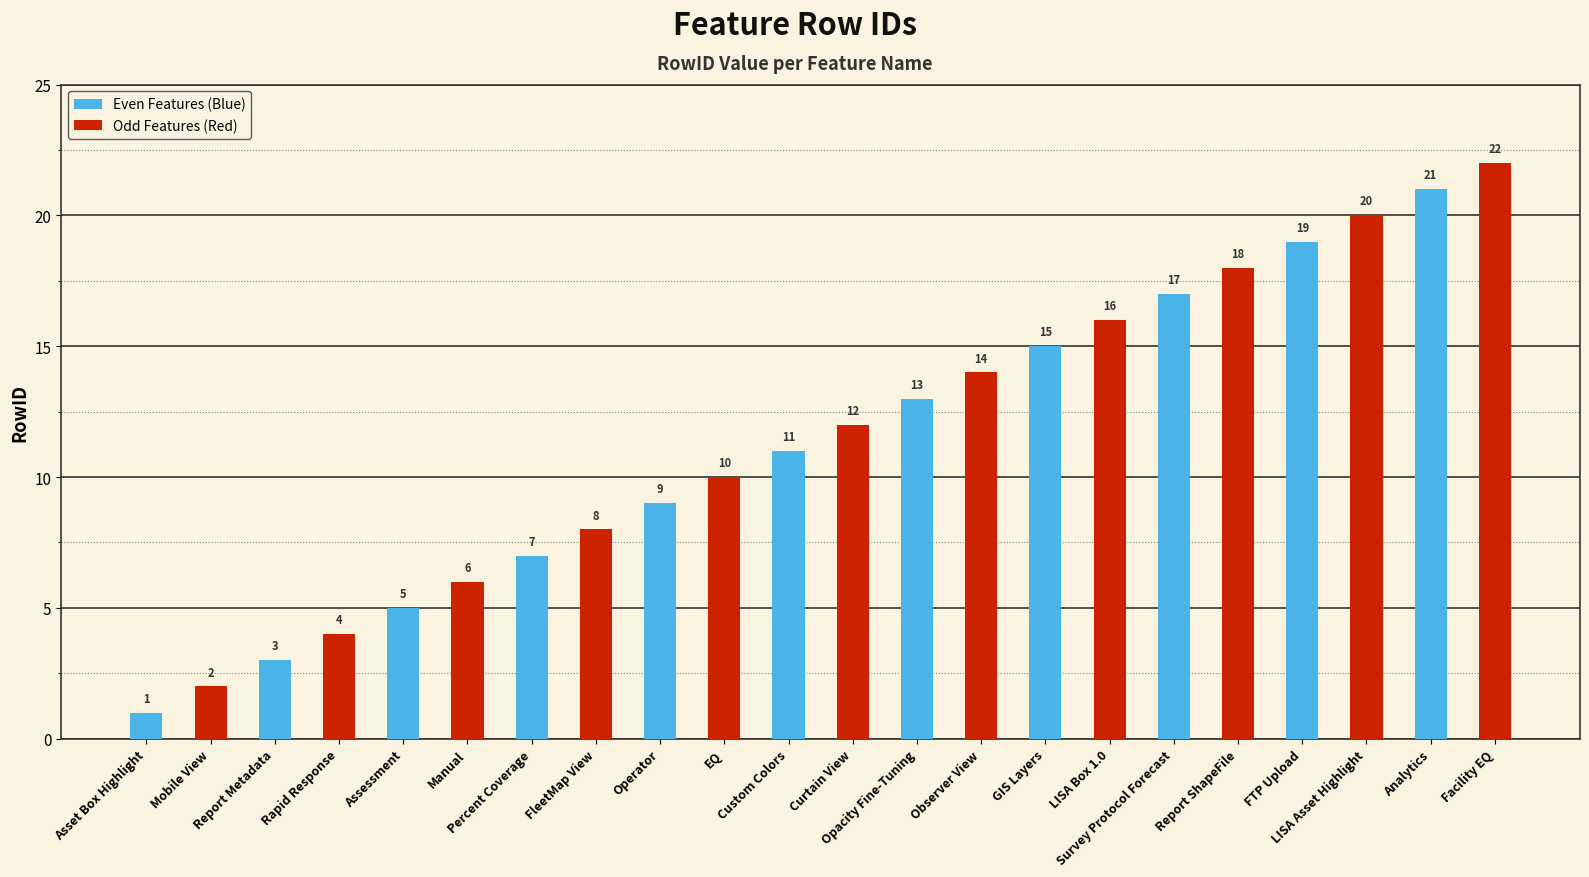

Count the number of data series in this chart.

2